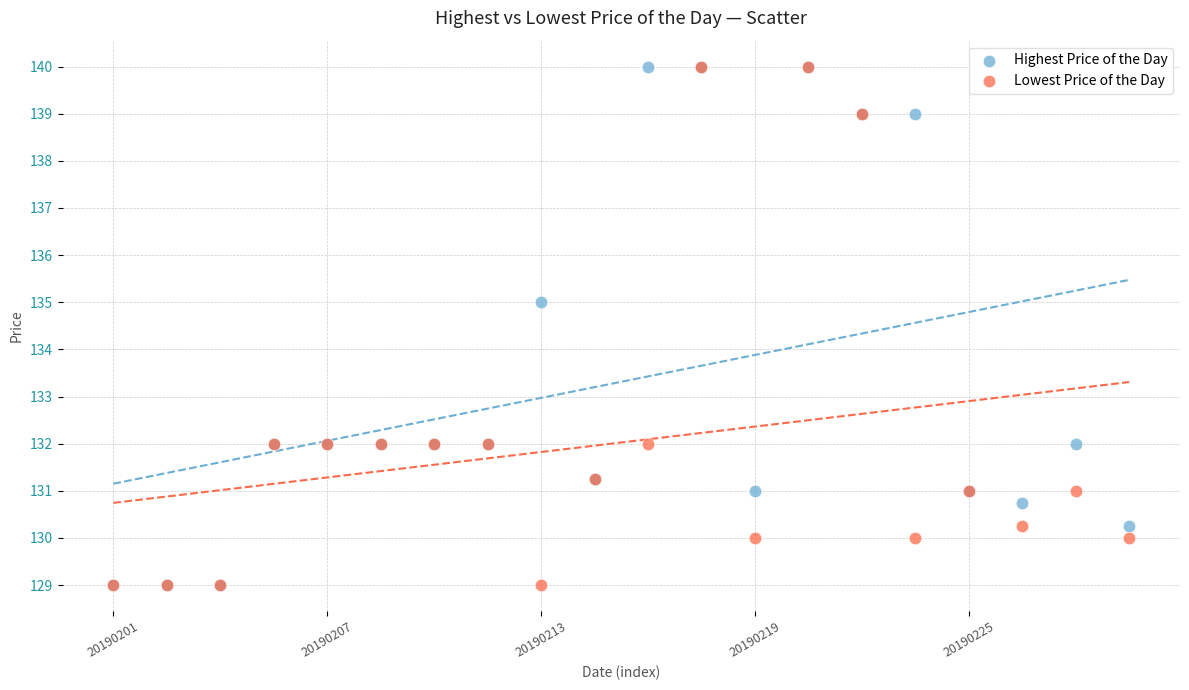

In the Lowest Price of the Day series, what Y value is closest to 134?

132.0